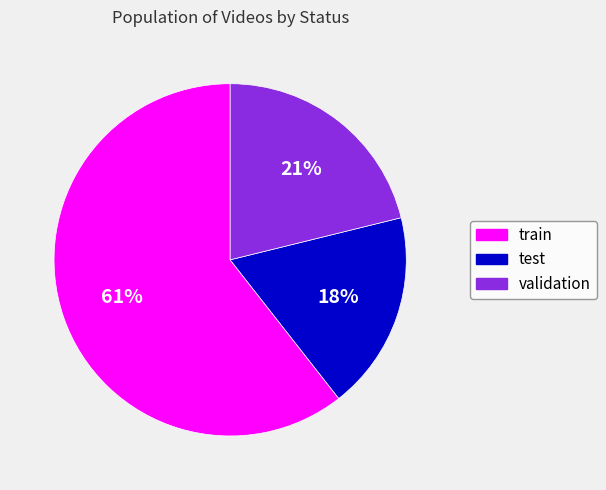

To the nearest percent, what is the combined percentage of test and train?

79%